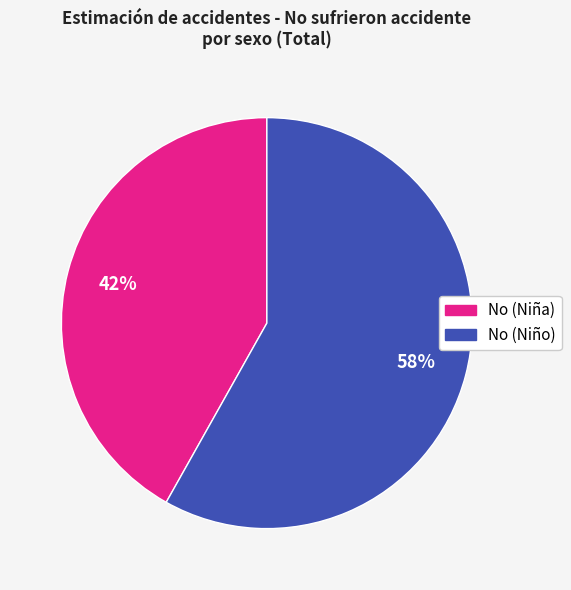

To the nearest percent, what portion does No (Niño) represent?

58%